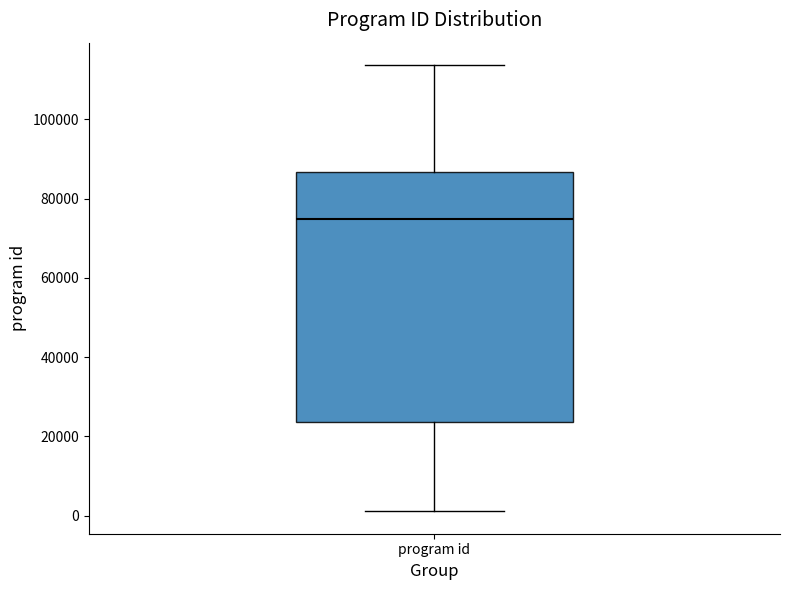

Read this box plot against the y-axis: the position of the median line, the range covered by the box, and the ends of both whiskers. The values are not printed on the chart, so give them approximately, as read against the axis.

median 74000, box 24000 to 86000, whiskers 2000 to 114000